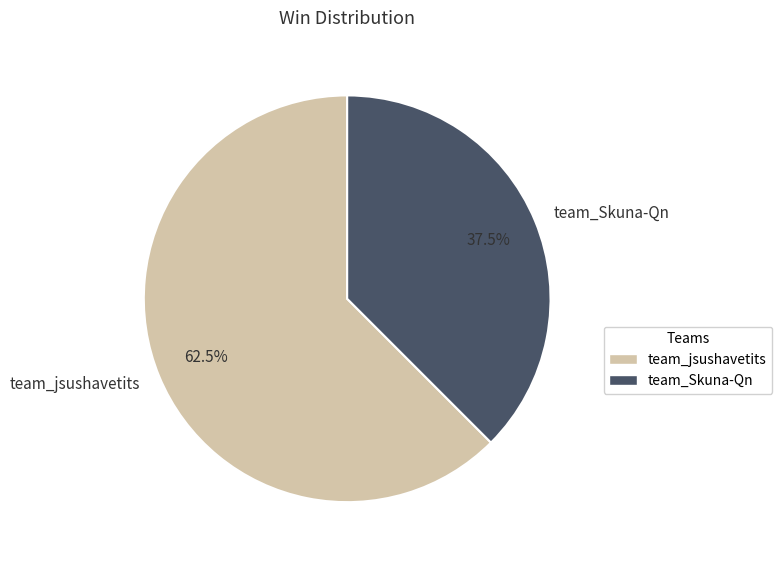

Which slice represents more than half of the pie?

team_jsushavetits